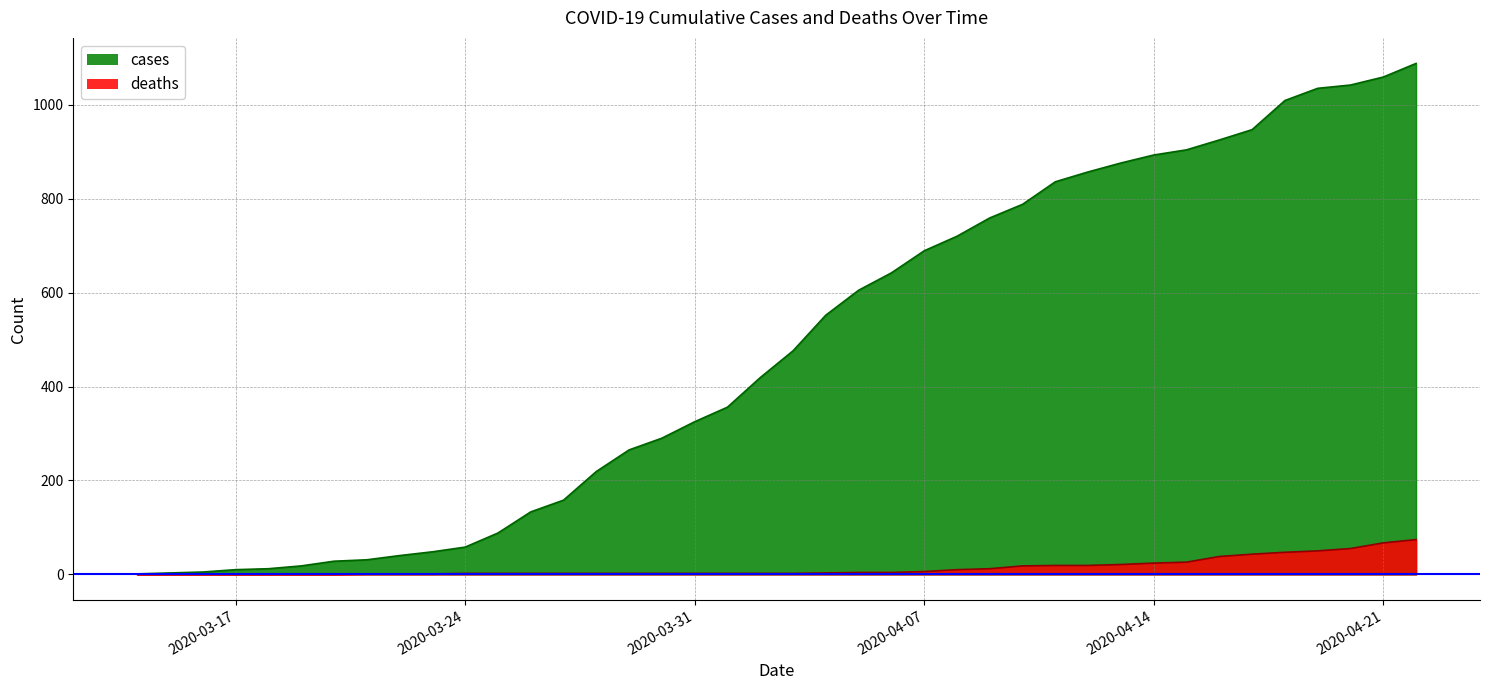

What is the difference between the cases values at 2020-04-16 and 2020-03-18?

913